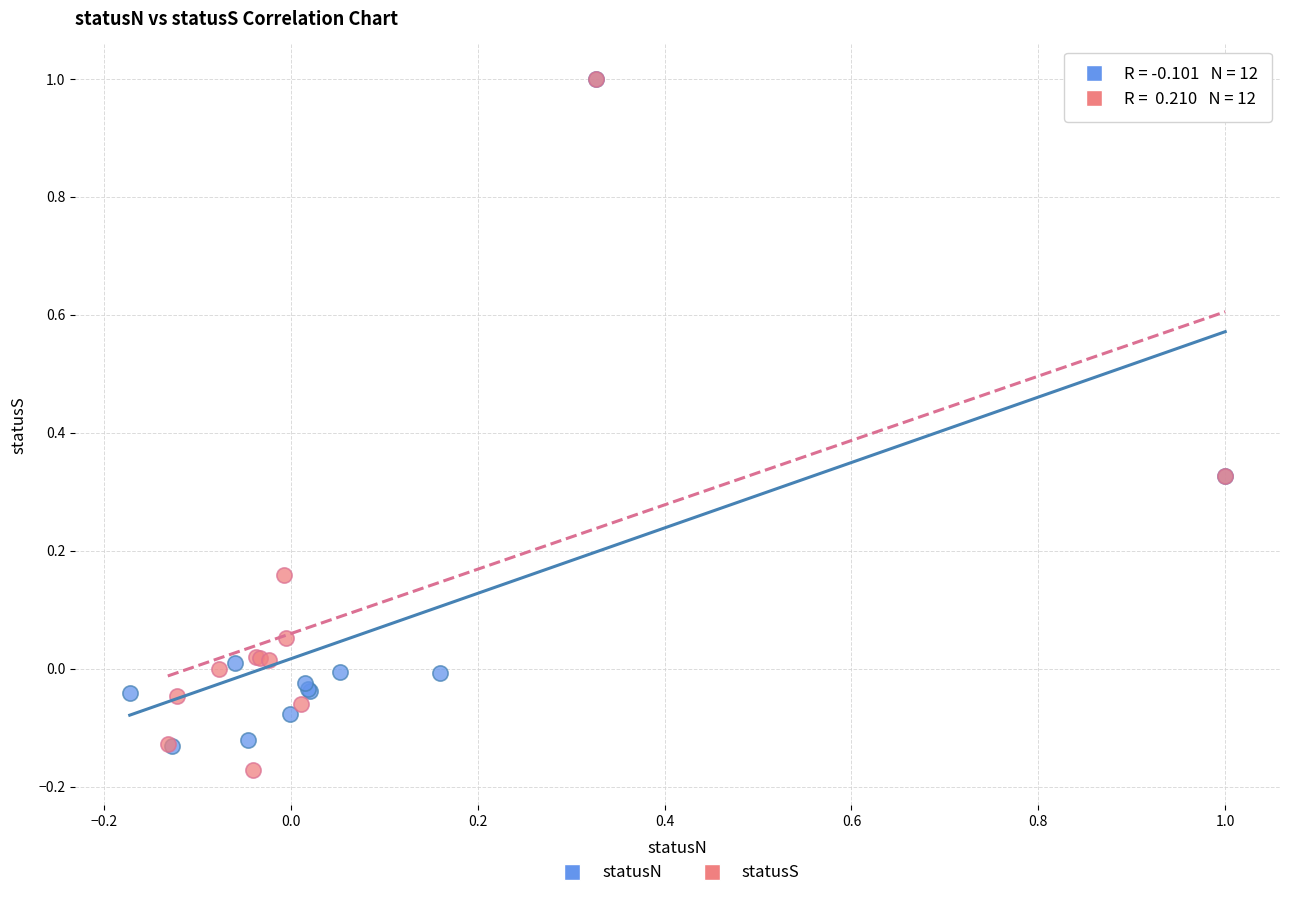

Which series reaches the minimum Y coordinate?

statusS